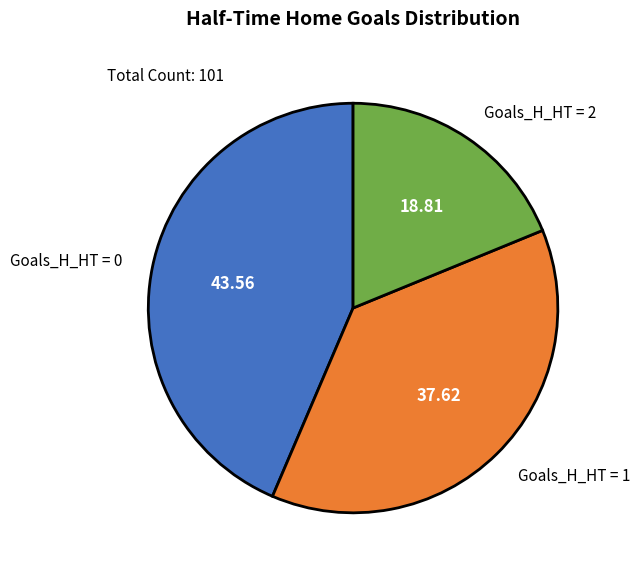

How many slices are in this pie chart?

3